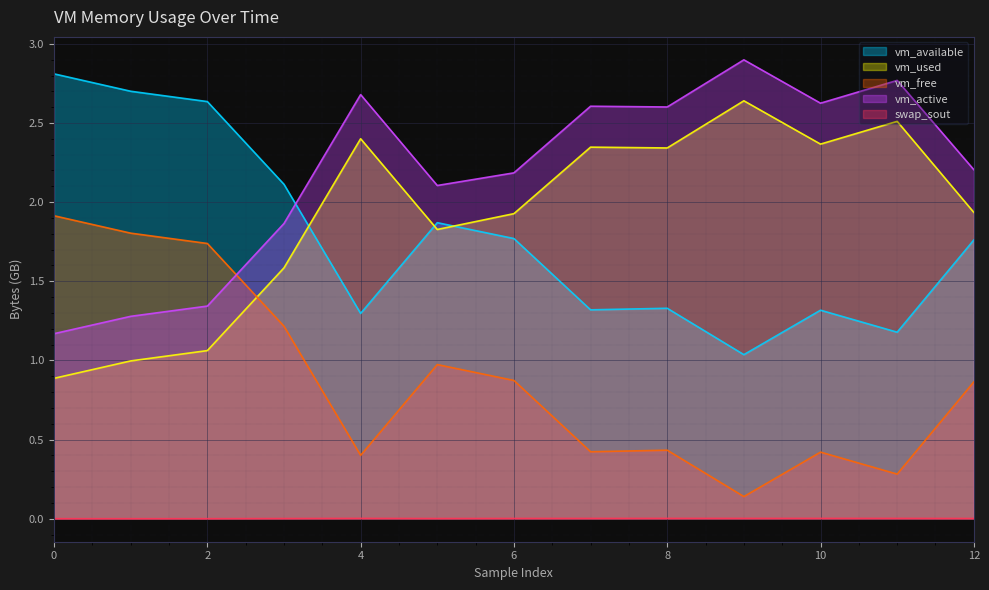

Between 0 and 11, which series saw the biggest shift?

vm_free